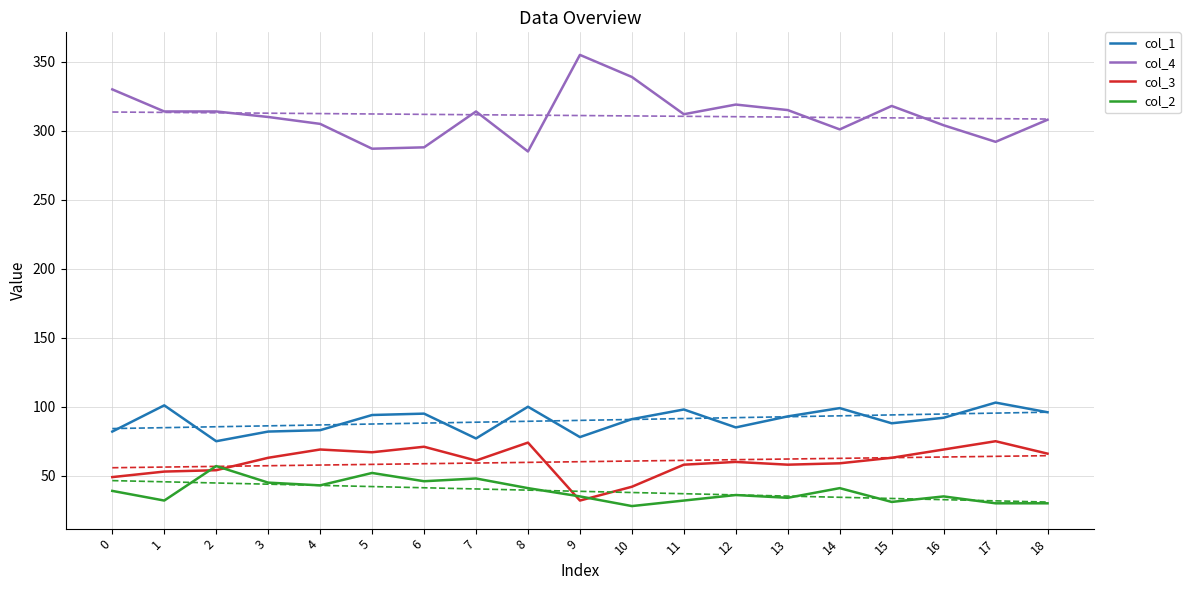

True or false: col_2 and col_4 cross at least once.

False